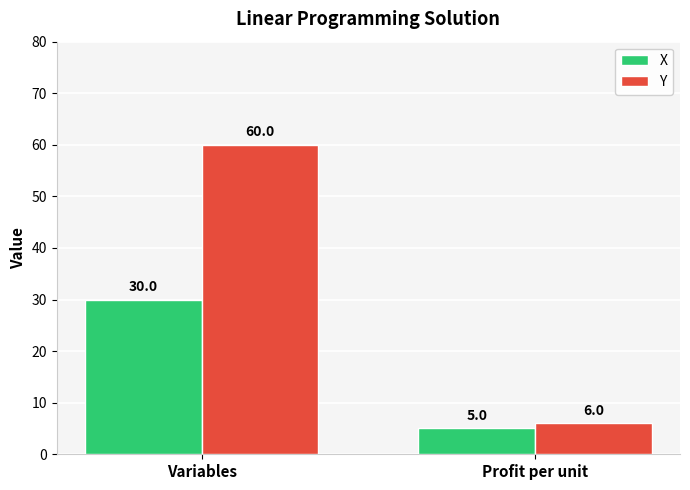

What are all the series names shown in the legend?

X, Y